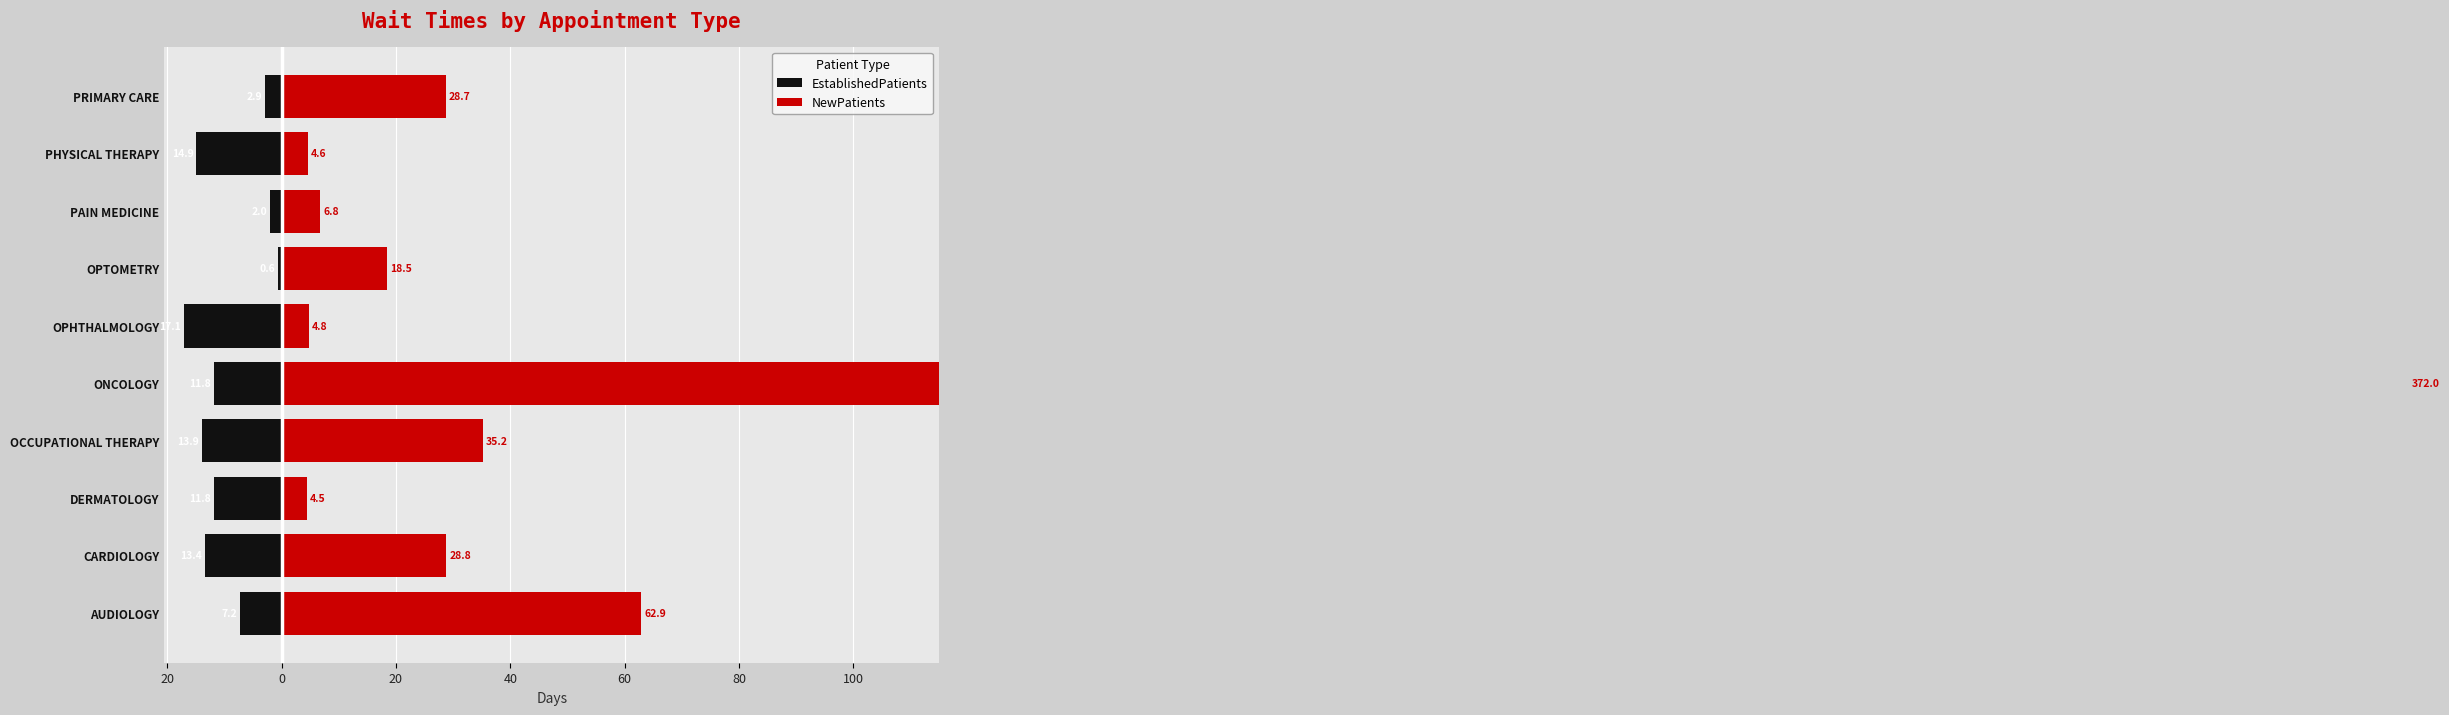

Reading left to right, extract all data points from this chart.

EstablishedPatients: -7.2	-13.4	-11.8	-13.9	-11.8	-17.1	-0.6	-2.0	-14.9	-2.9
NewPatients: 62.9	28.8	4.5	35.2	372.0	4.8	18.5	6.8	4.6	28.7